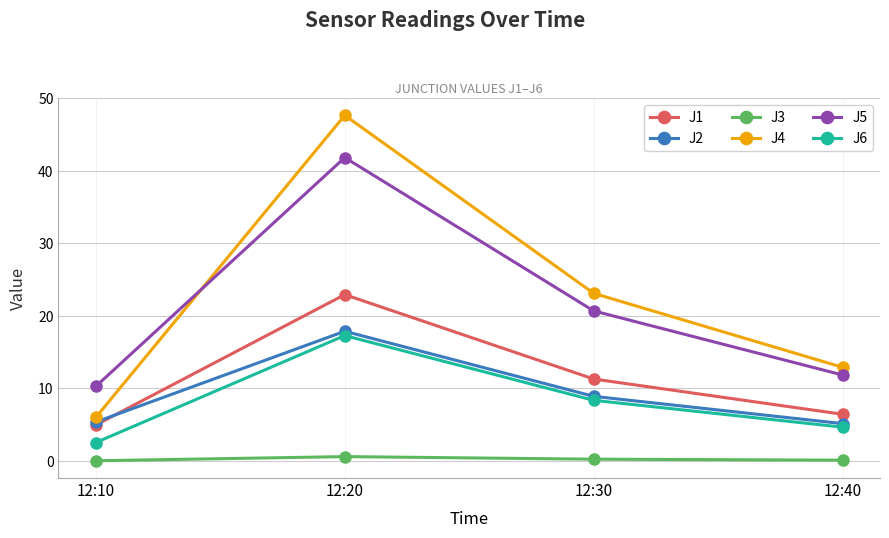

True or false: J5 has a value of 11.8 at 12:40.

True